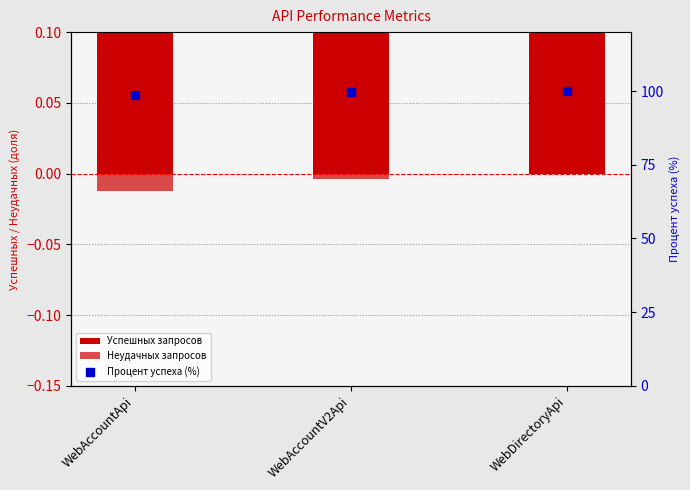

Which series has the largest total across all categories?

Процент успеха (%)